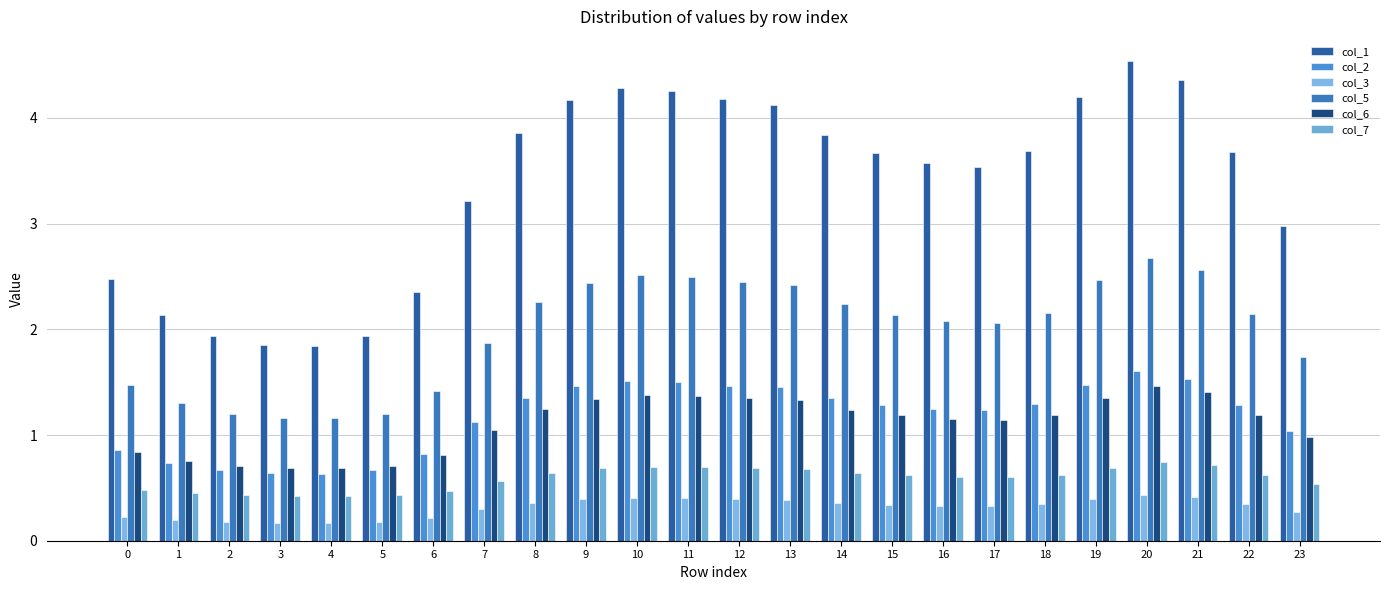

What is the value of the col_7 bar at the 20th from the left?

0.7